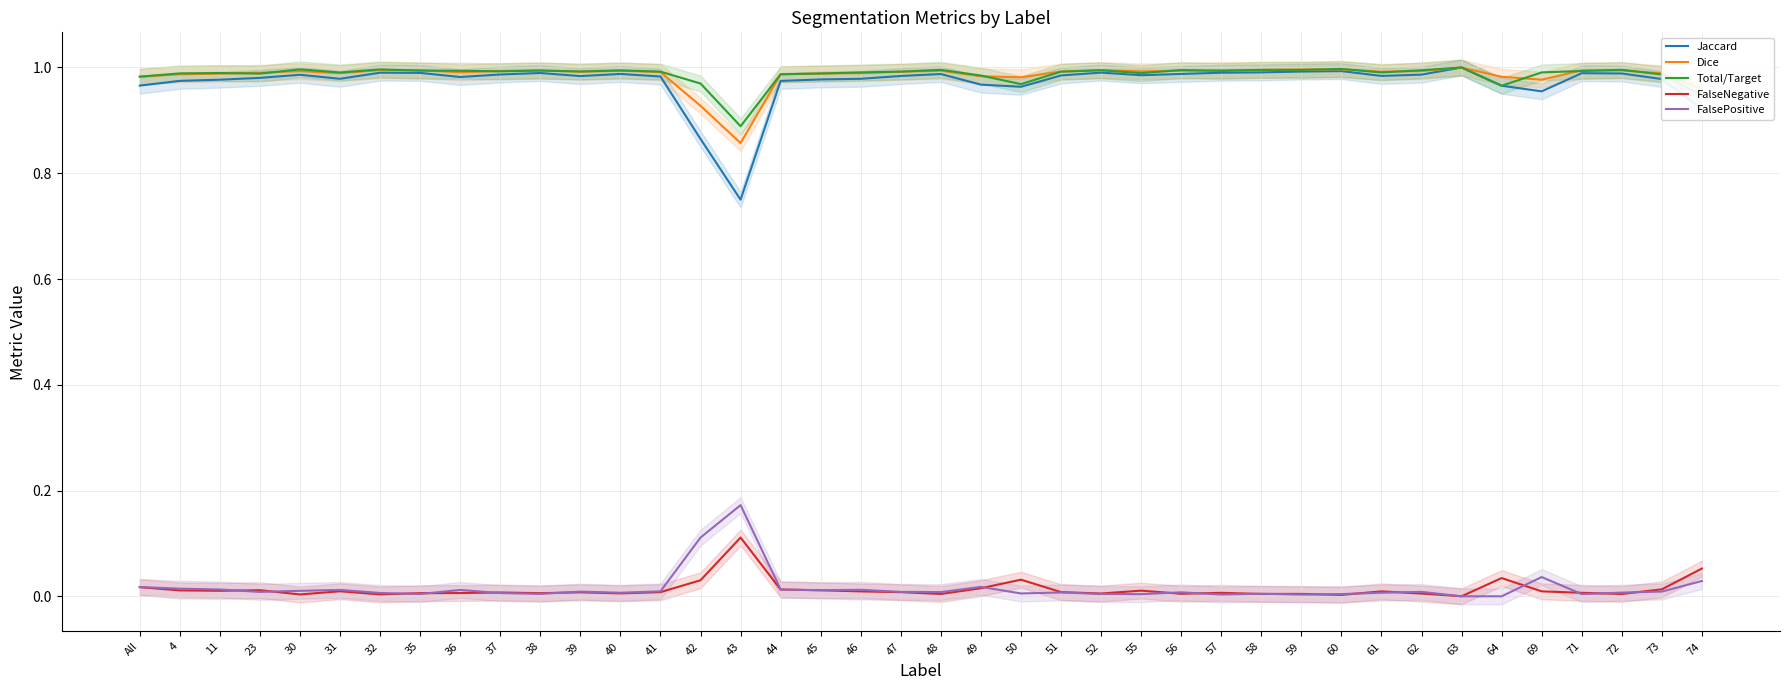

How many series are shown in this chart?

5